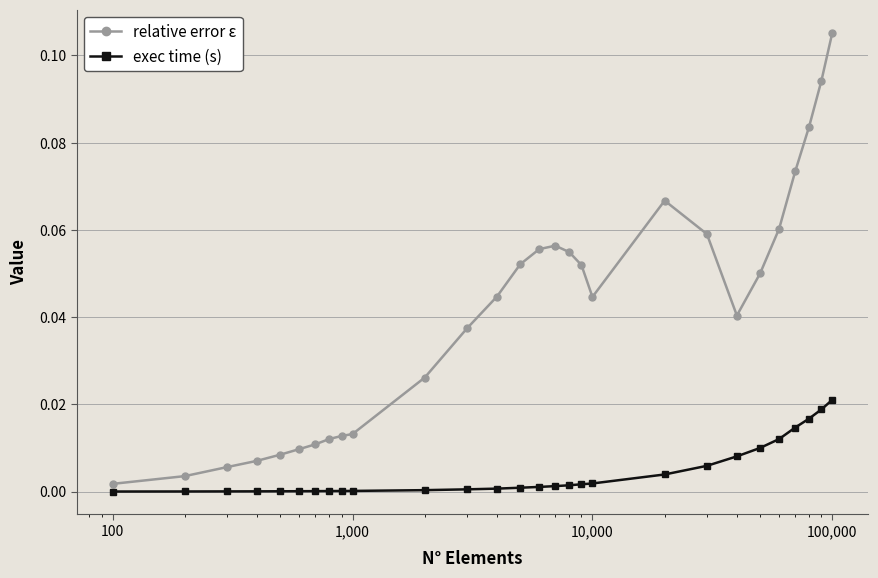

Which series has the largest range (max minus min)?

relative error ε